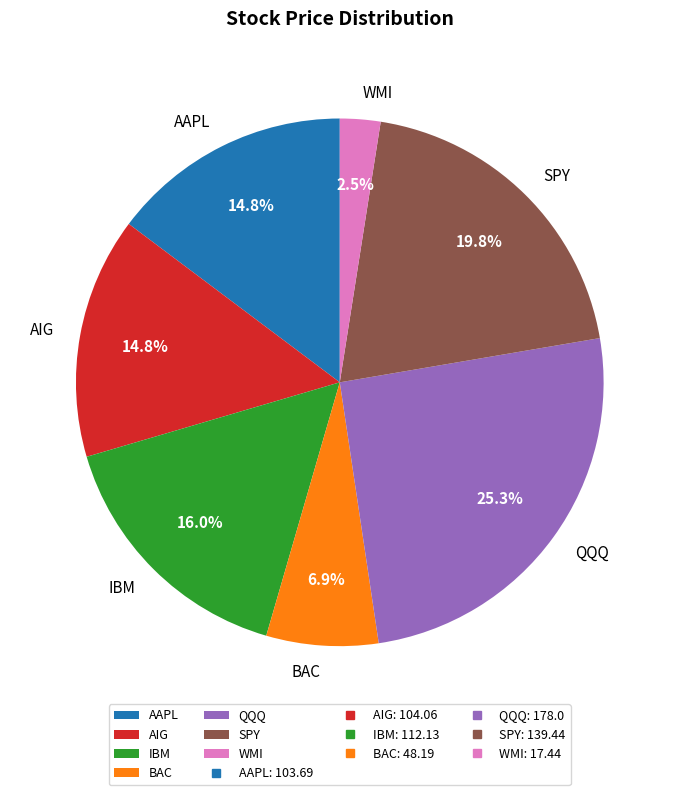

To the nearest percent, what percentage of the pie is SPY?

20%